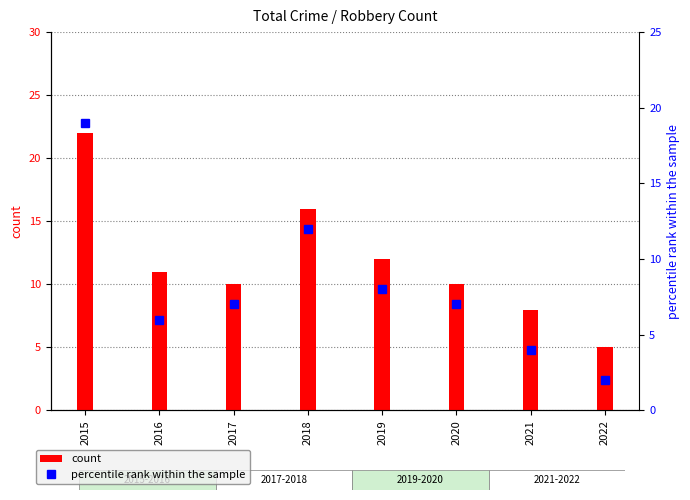

What is the greatest value displayed?

22